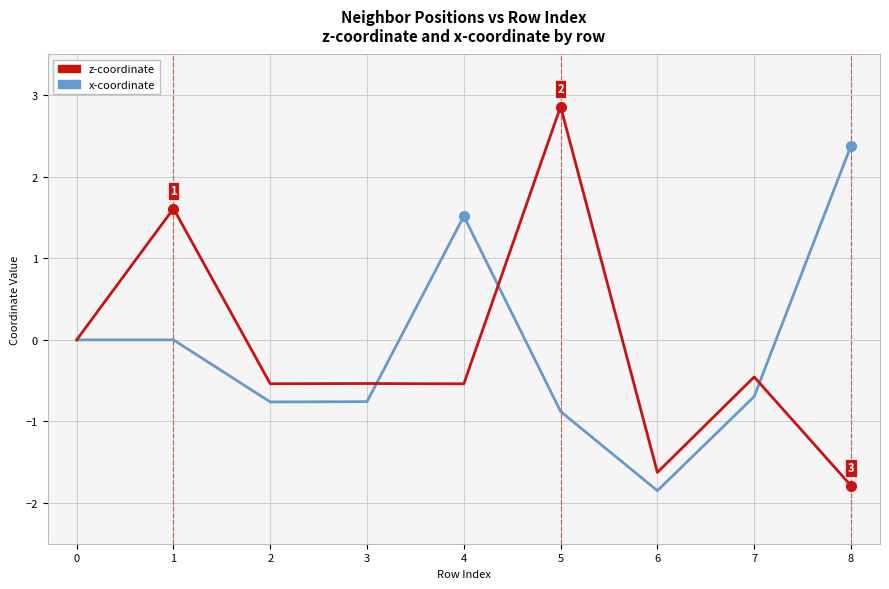

What is the greatest value displayed?

2.9